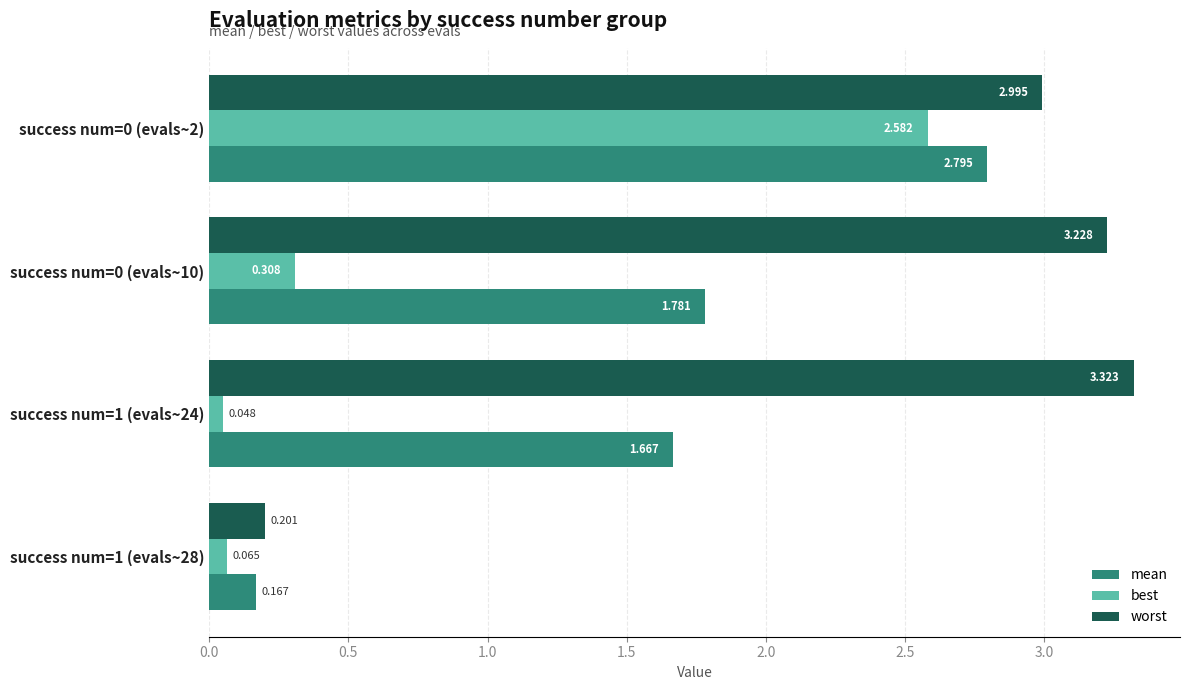

Which series changed the most between success num=0 (evals~10) and success num=1 (evals~24)?

best